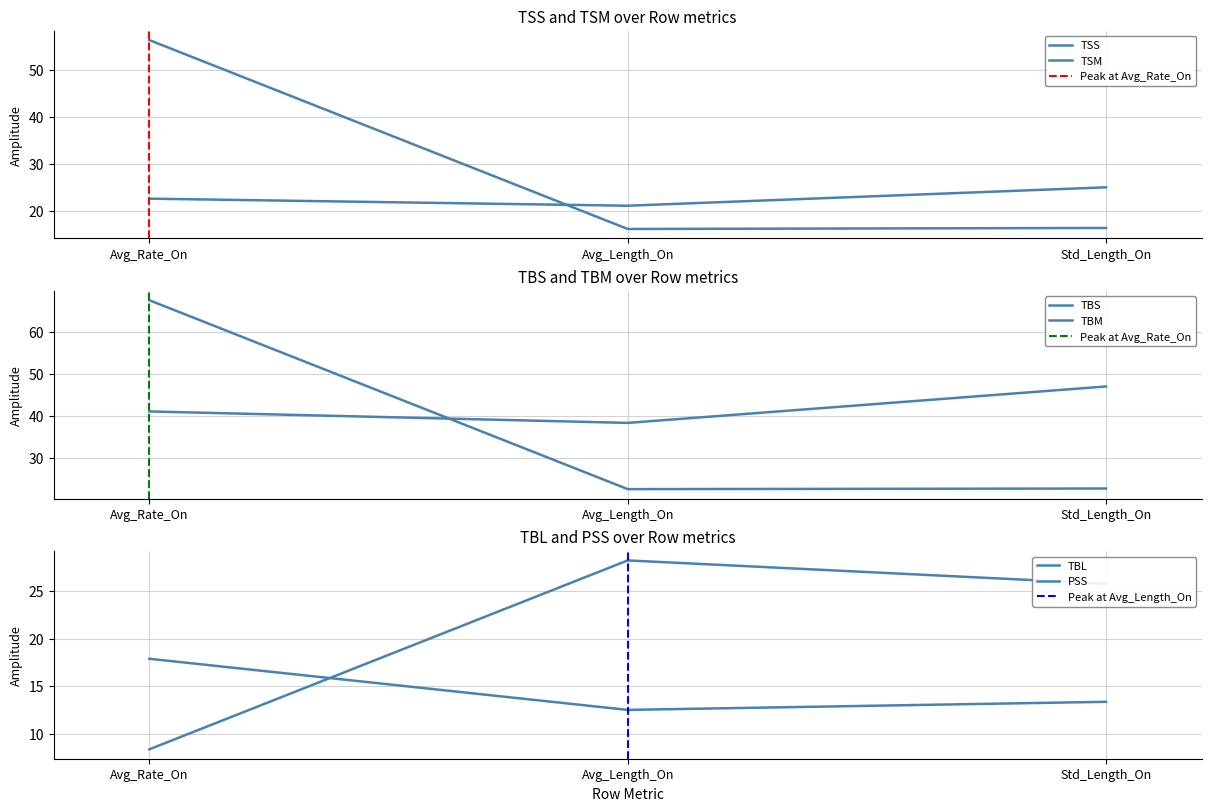

How many distinct data groups are displayed?

6